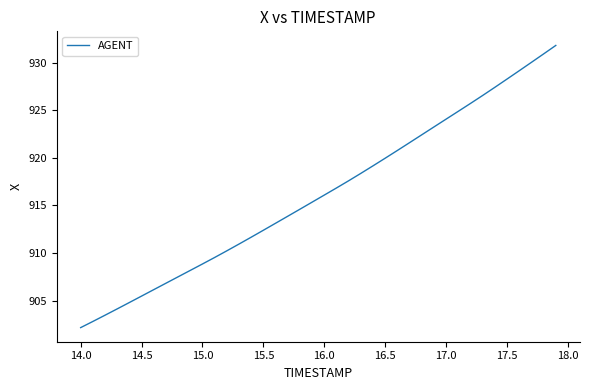

What is the difference between the maximum and minimum values?

29.7